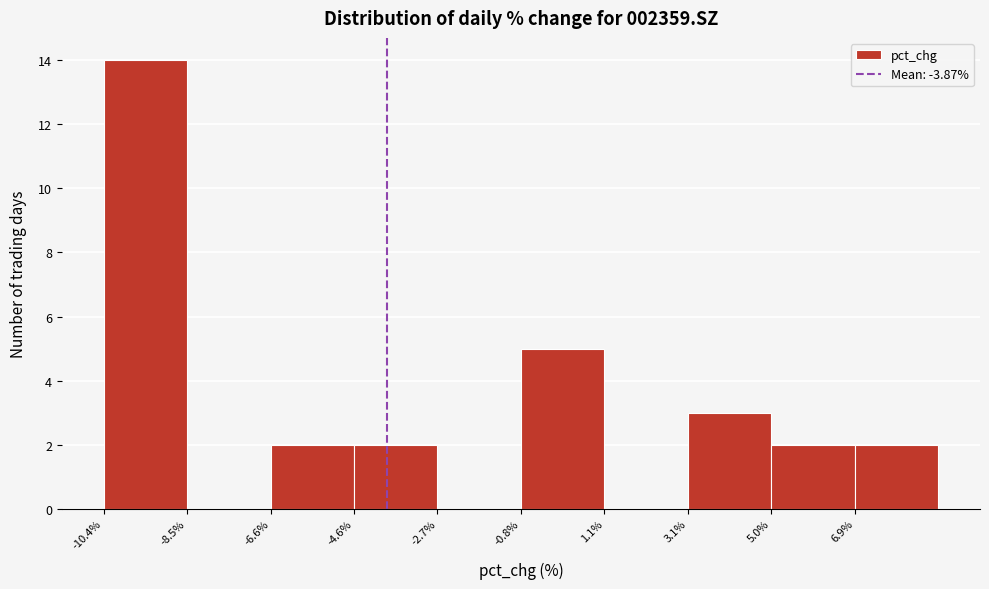

Which range on the x-axis has the tallest bar?

-10.4 to -8.4